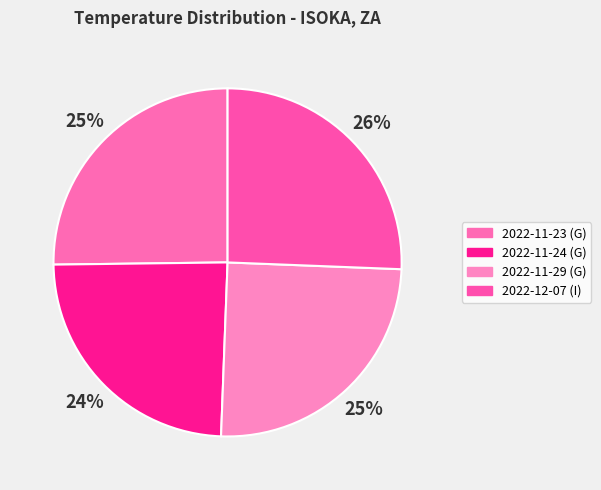

How many slices are in this pie chart?

4